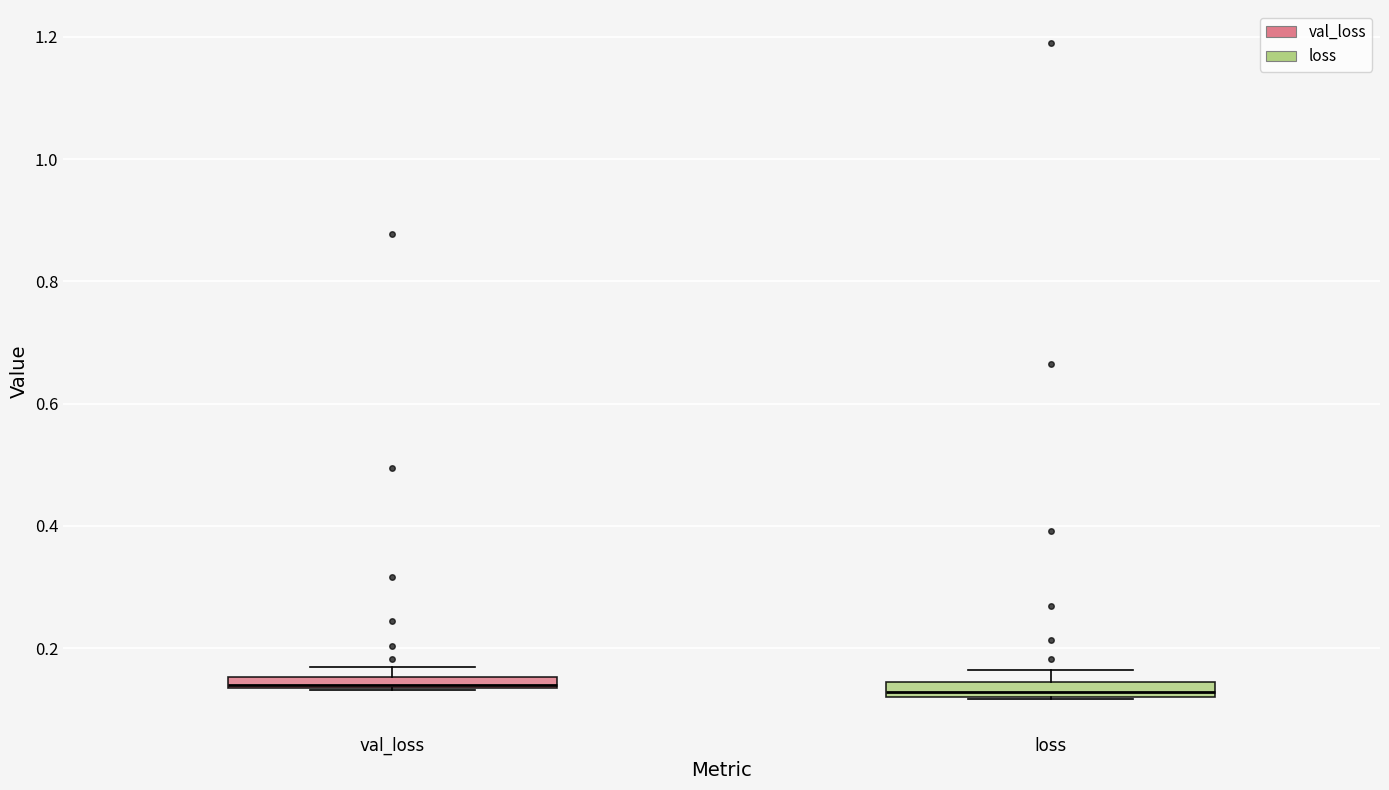

Where is the upper edge of the box for loss on the y-axis? The values are not printed on the chart, so give them approximately, as read against the axis.

0.14